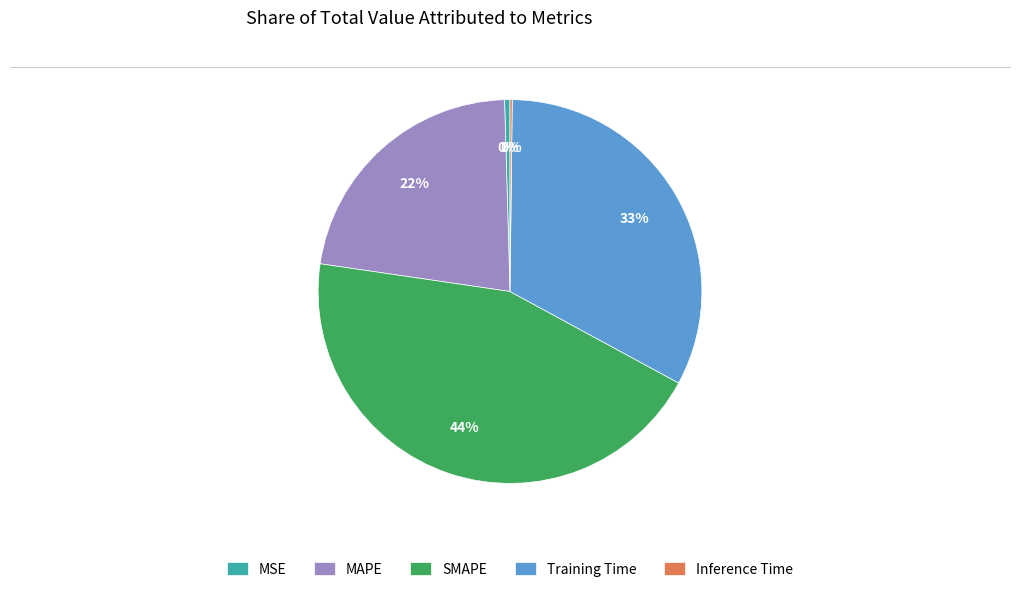

To the nearest percent, what is the combined percentage of Training Time and MSE?

33%